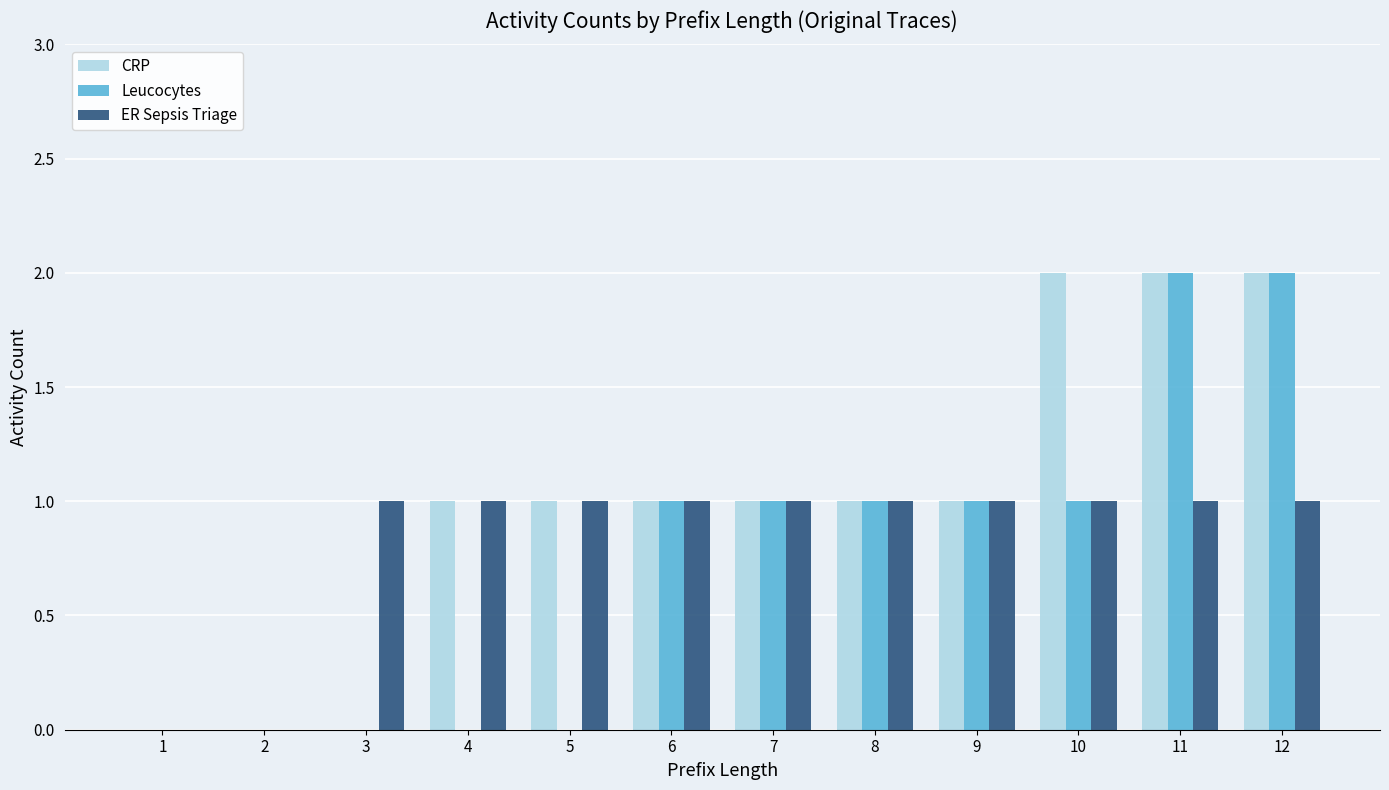

Is the value of CRP at 8 greater than the value of Leucocytes at 12?

No